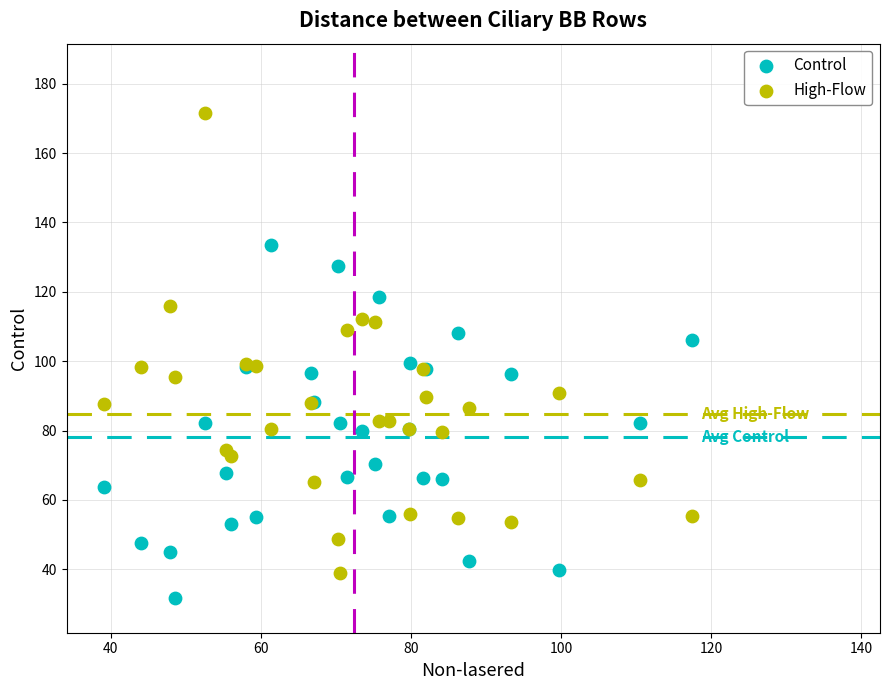

Which series contains the highest Y value?

High-Flow